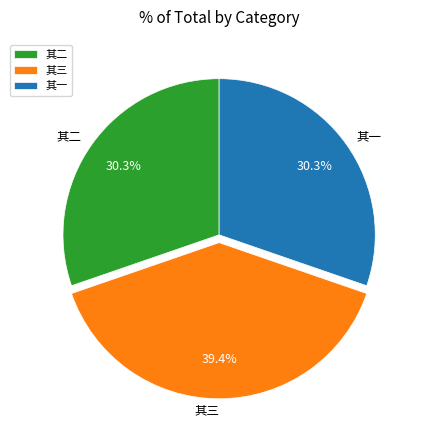

Which category has the biggest portion of the pie?

其三